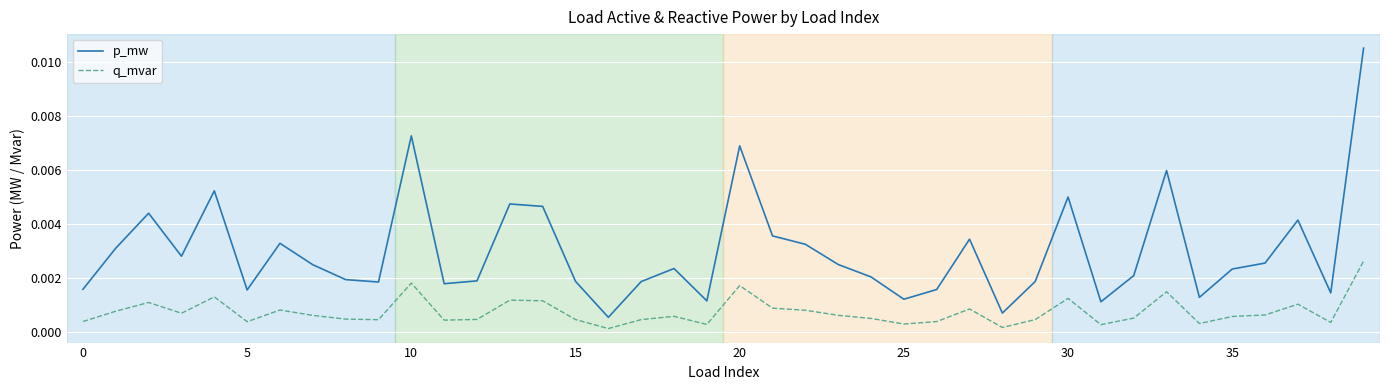

At how many categories does at least one series exceed 0?

40